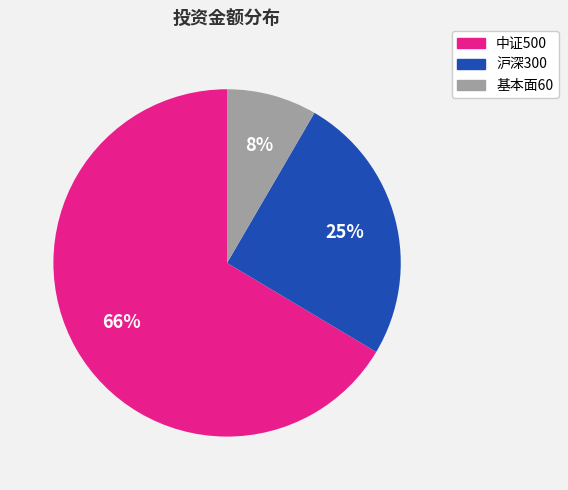

To the nearest percent, what is the average slice percentage?

33%